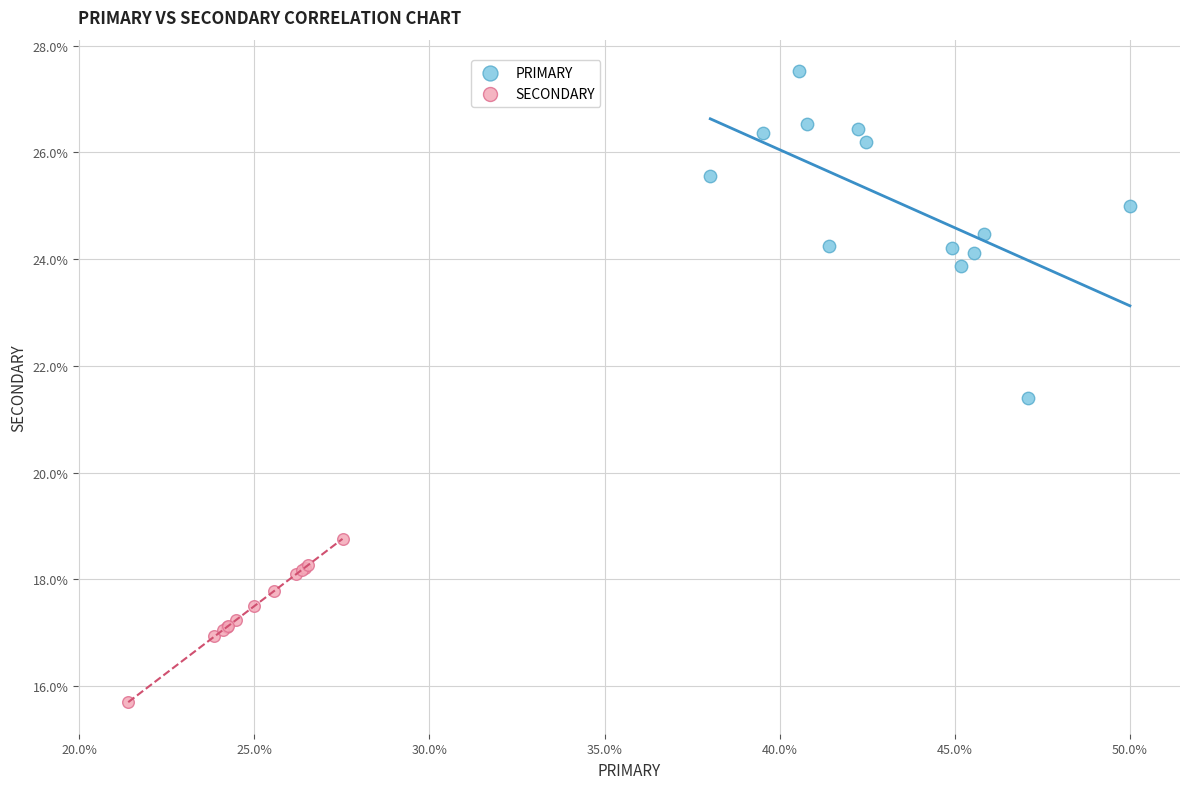

What are all the series names shown in the legend?

PRIMARY, SECONDARY